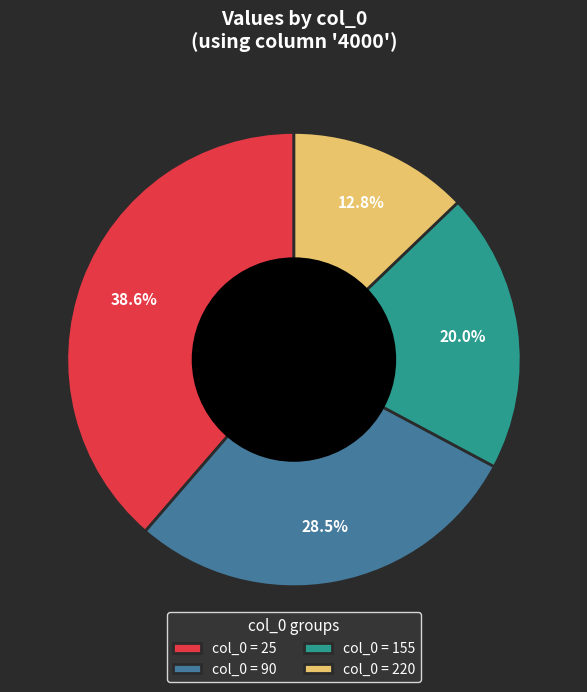

What is the largest slice in the pie chart?

col_0 = 25